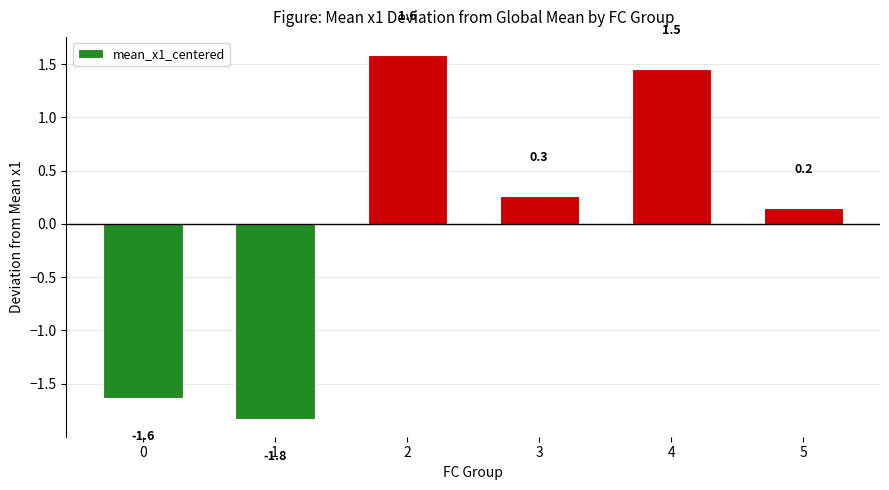

How many positive values are there?

4